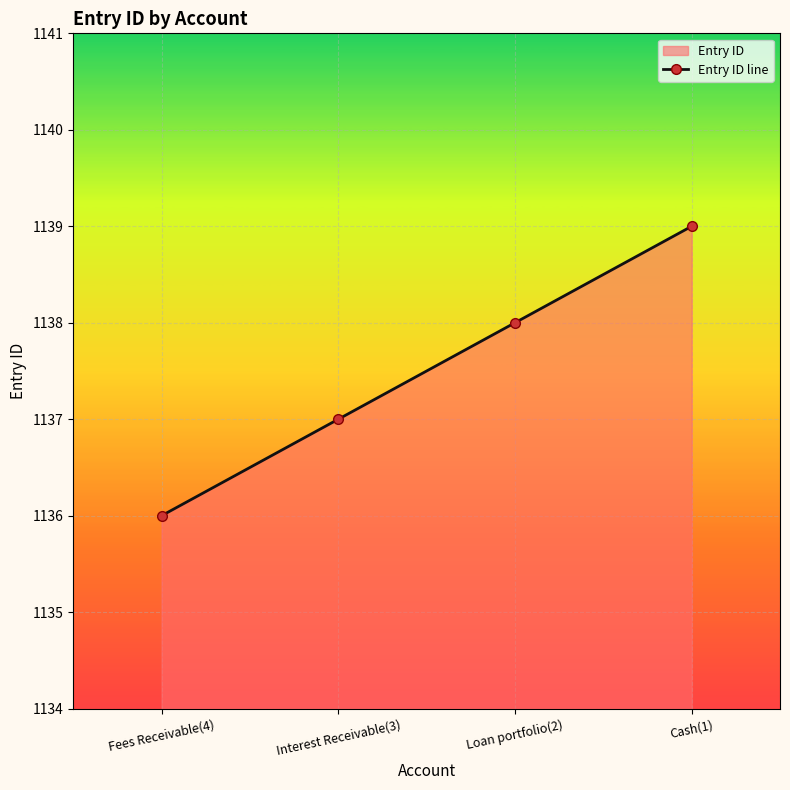

What is the difference between the values at Cash(1) and Interest Receivable(3)?

2